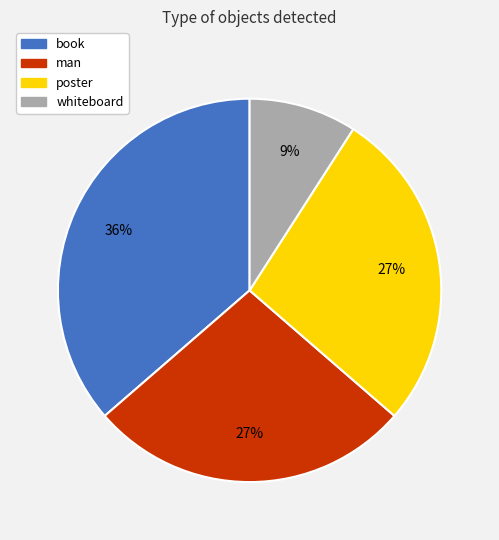

Count the number of slices in the pie.

4